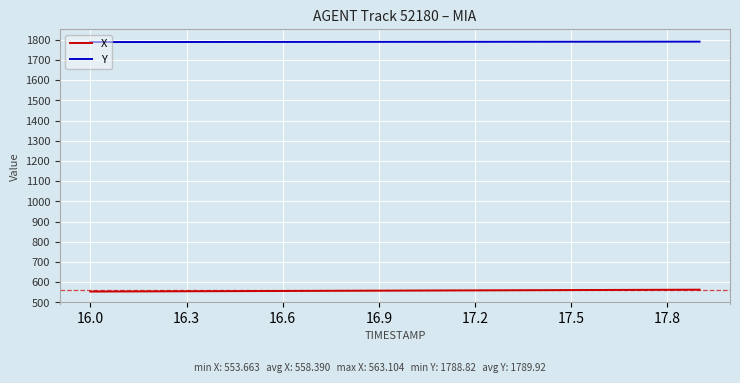

True or false: Y and X cross at least once.

False